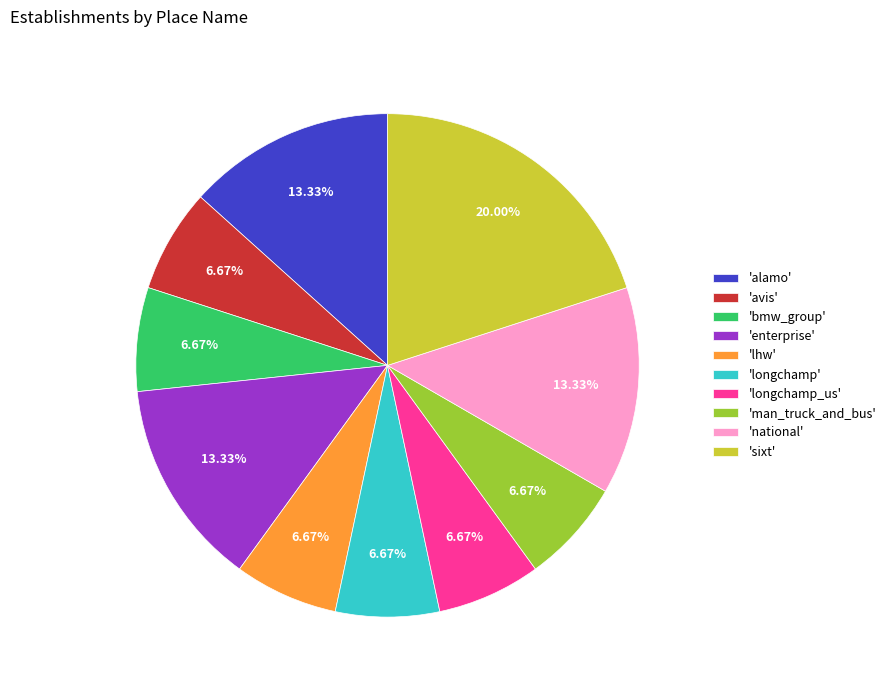

Do 'sixt' and 'bmw_group' together represent more than half of the pie?

No